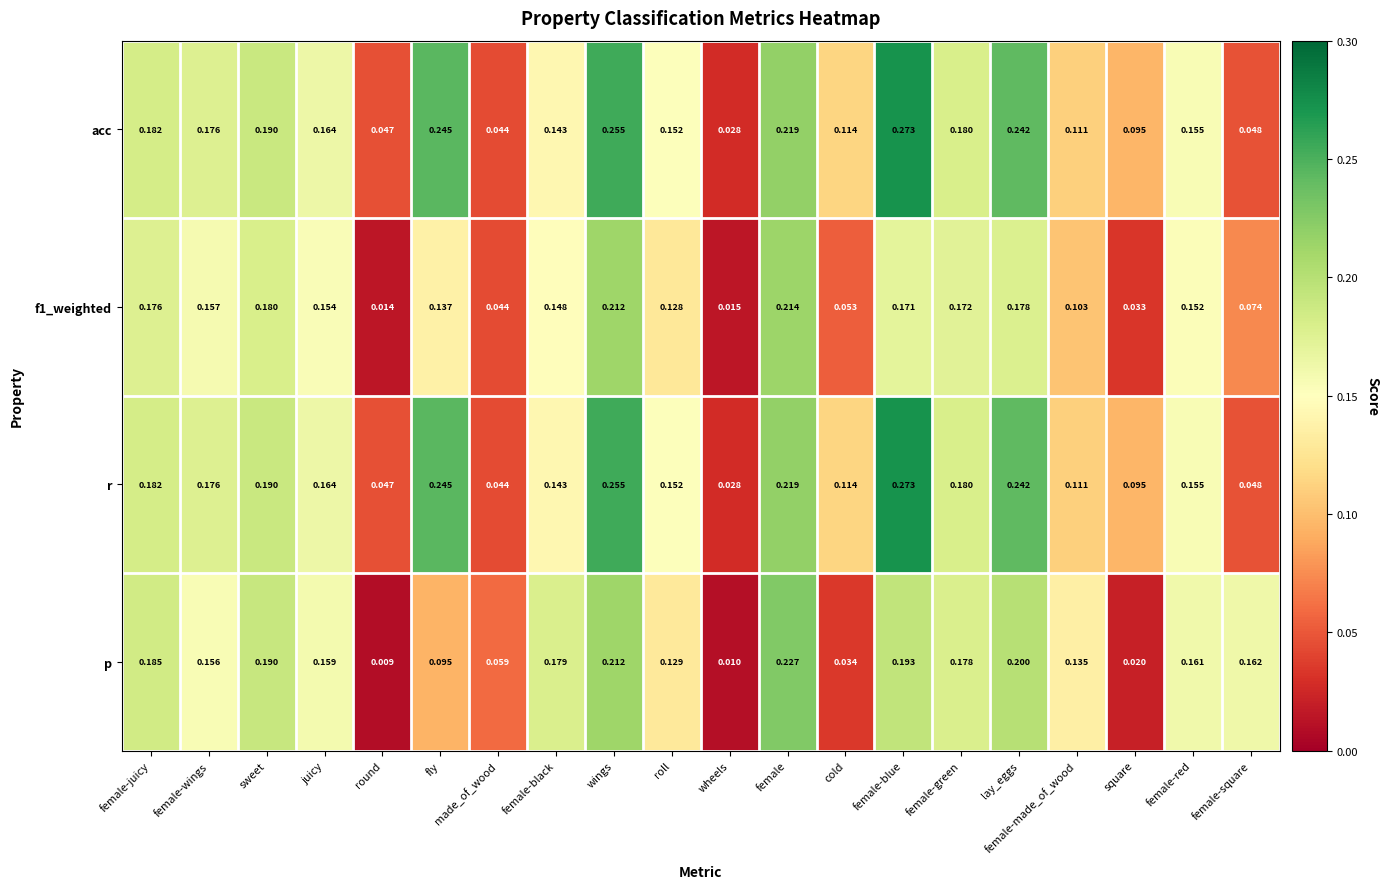

Is the value of p at female-wings greater than the value of f1_weighted at round?

Yes